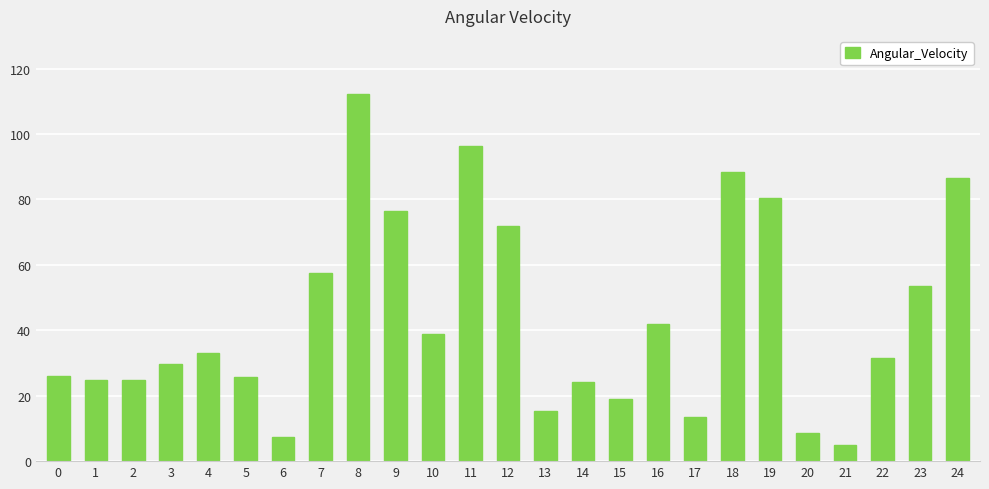

Where does the data first go above 31?

4